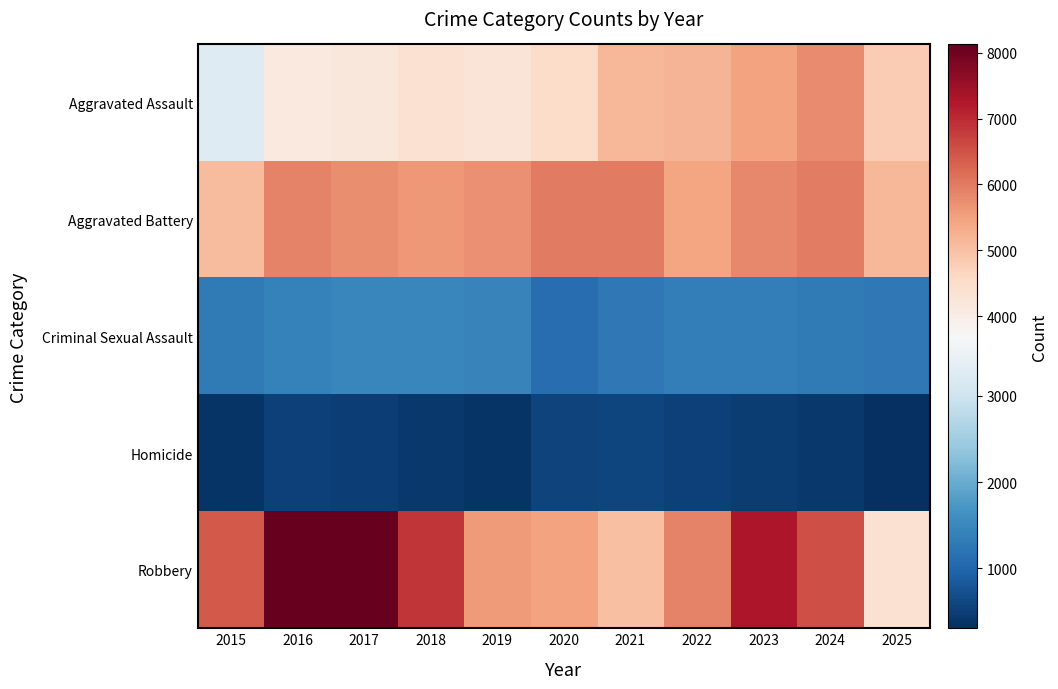

What is the greatest value displayed?

8129